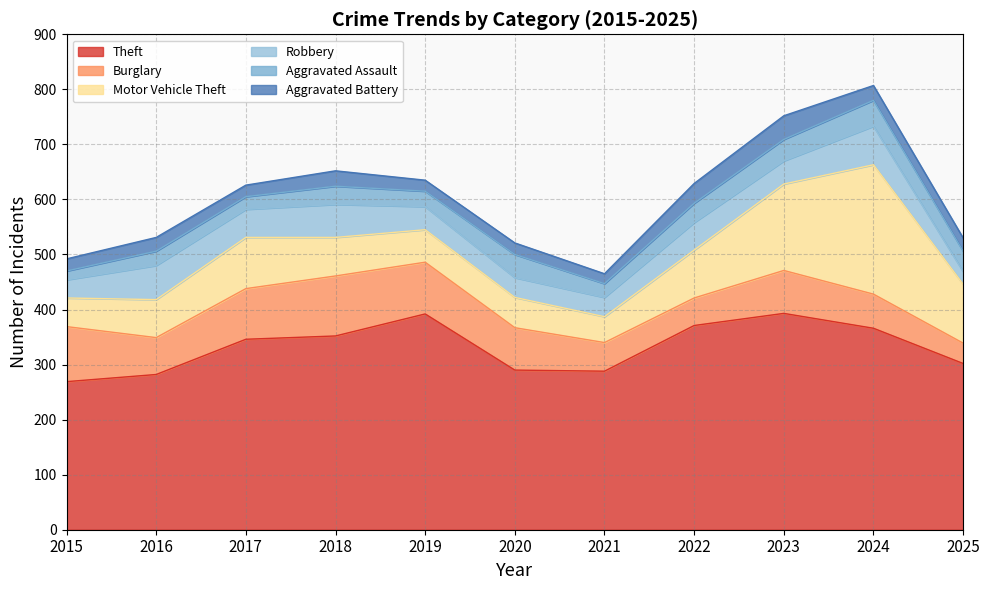

Reading left to right, what are all the values shown in this chart?

Theft: 269	282	346	352	392	290	288	371	393	366	302
Burglary: 100	67	92	109	94	77	52	50	78	62	37
Motor Vehicle Theft: 52	69	93	70	59	55	47	87	157	235	107
Robbery: 33	62	51	60	42	36	35	50	42	70	23
Aggravated Assault: 16	26	23	33	28	42	25	35	39	47	37
Aggravated Battery: 22	25	21	28	20	21	18	36	43	27	24